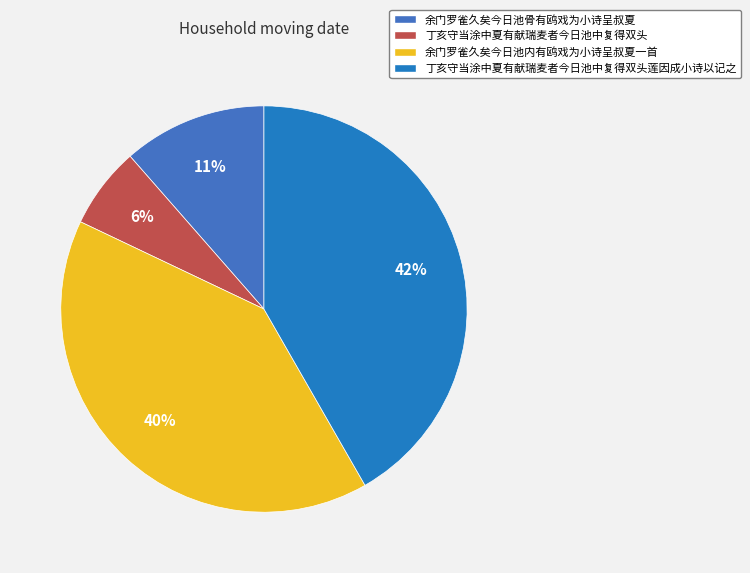

How many slices are in this pie chart?

4